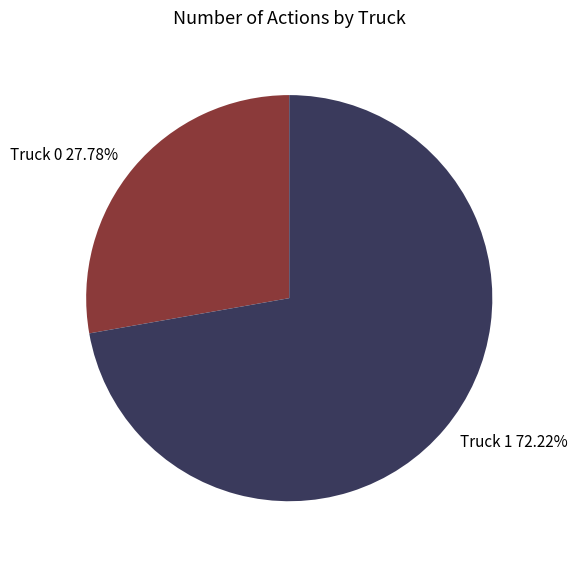

To the nearest percent, what is the difference between the Truck 1 and Truck 0 slice percentages?

44%